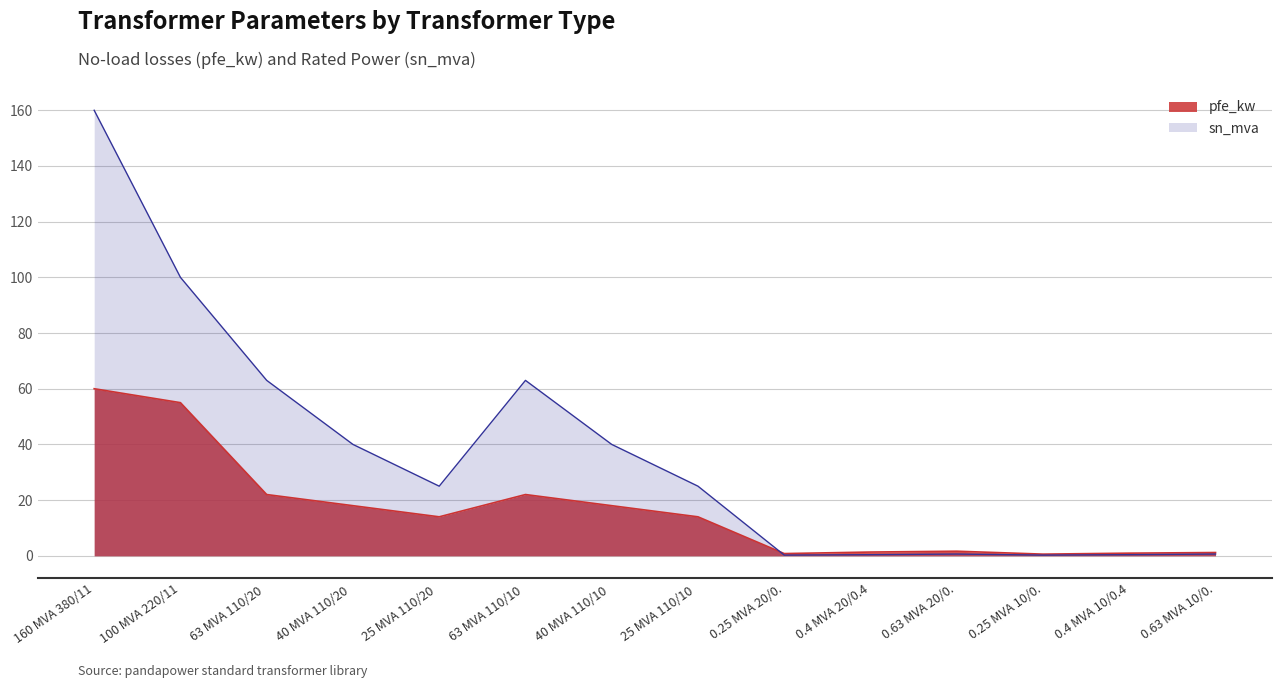

What is the total value across all series at 100 MVA 220/11?

155.0